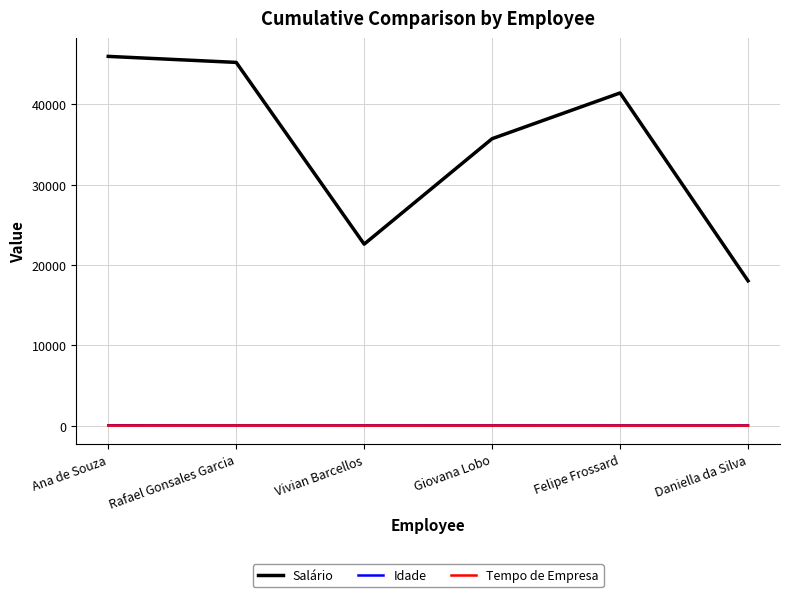

At how many categories does at least one series exceed 43789?

2